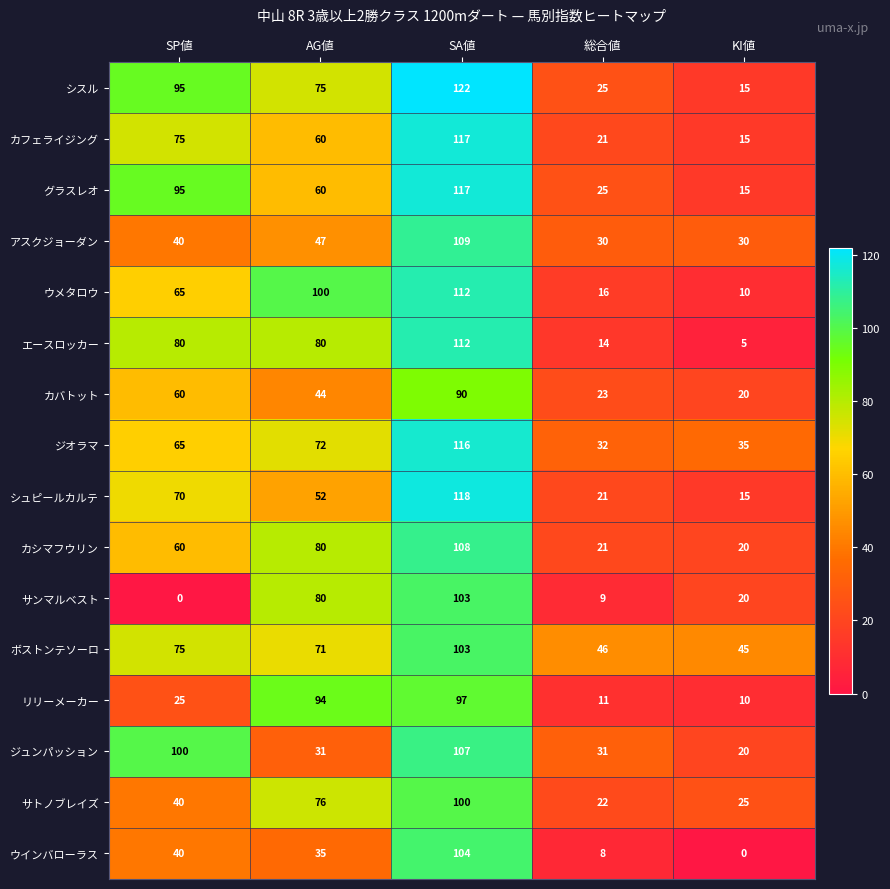

What is the maximum value for カバトット?

90